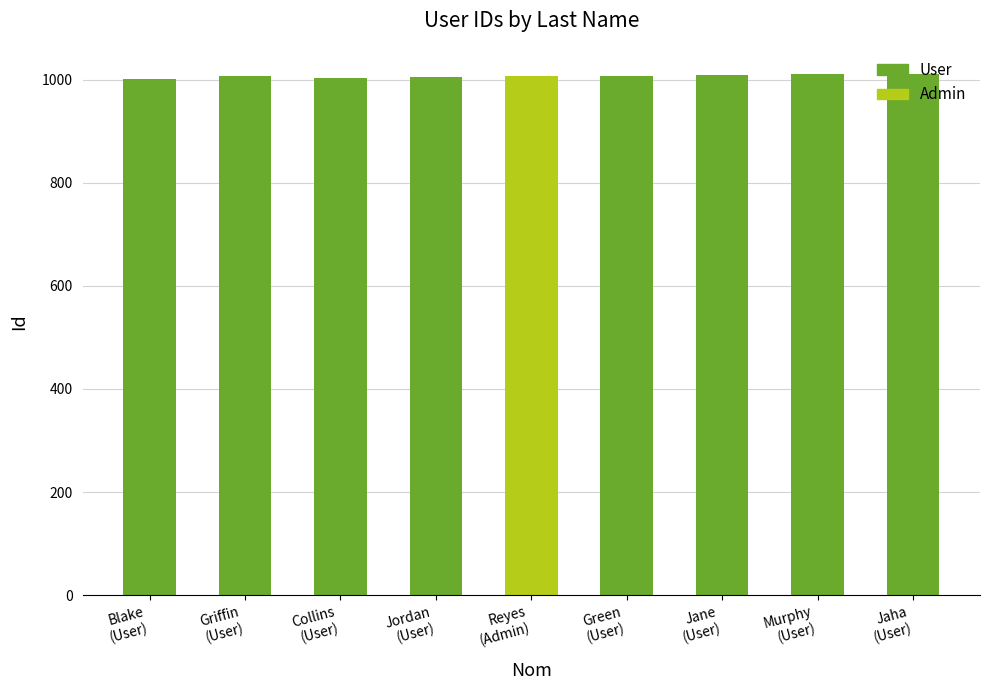

Approximately how many times larger is the value at Blake compared to Jordan?

1.0